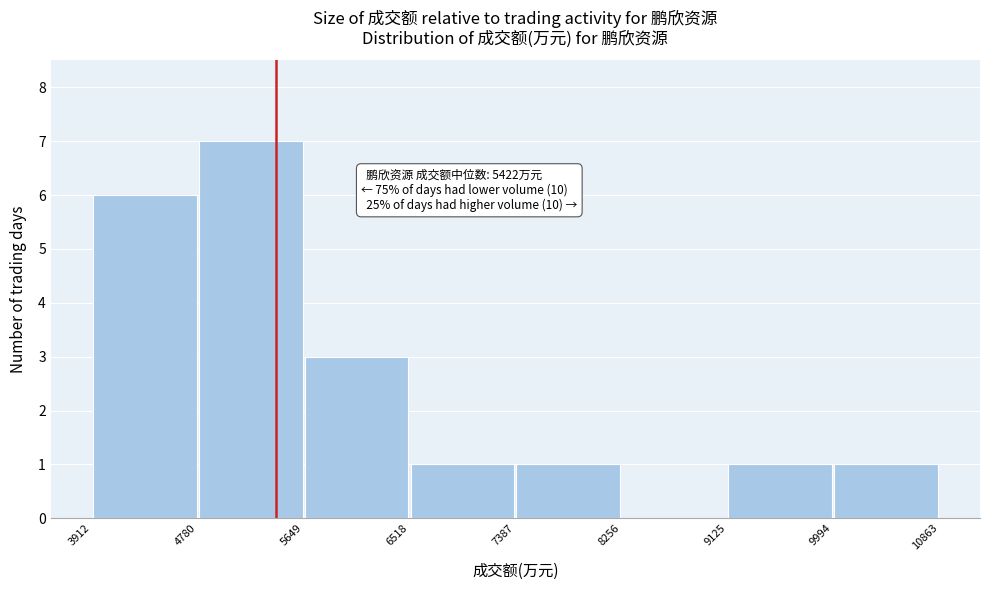

Which range on the x-axis has the tallest bar?

4780 to 5649